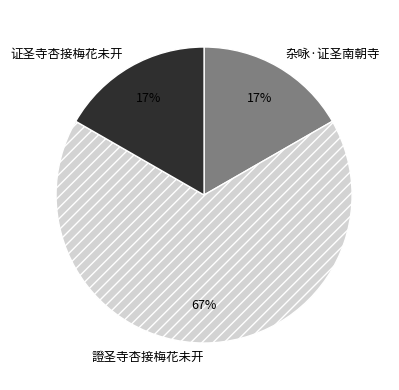

Do 证圣寺杏接梅花未开 and 證圣寺杏接梅花未开 together represent more than half of the pie?

Yes